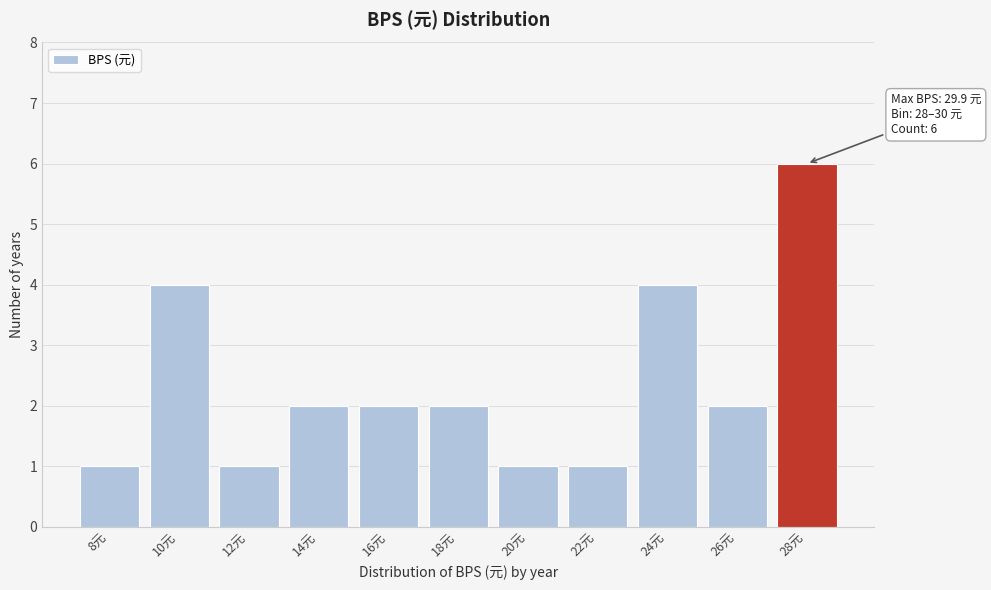

Reading right to left, list all the values displayed in this chart.

28元=6	26元=2	24元=4	22元=1	20元=1	18元=2	16元=2	14元=2	12元=1	10元=4	8元=1